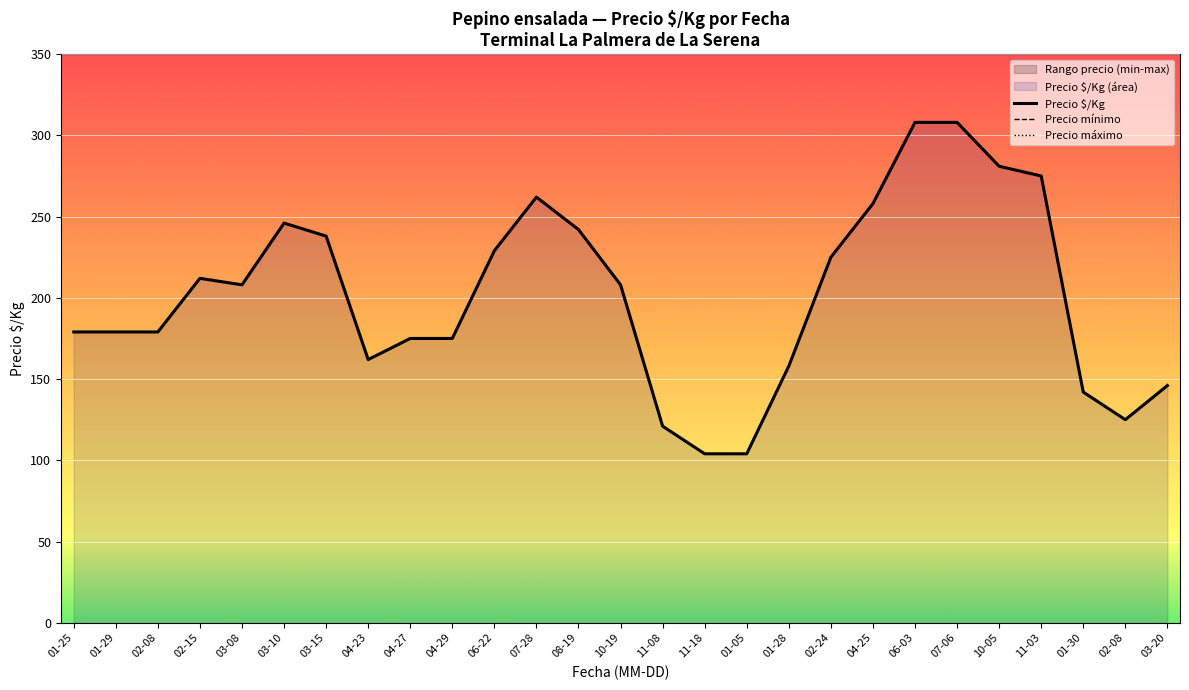

Does the chart display data point markers on the line(s)?

No